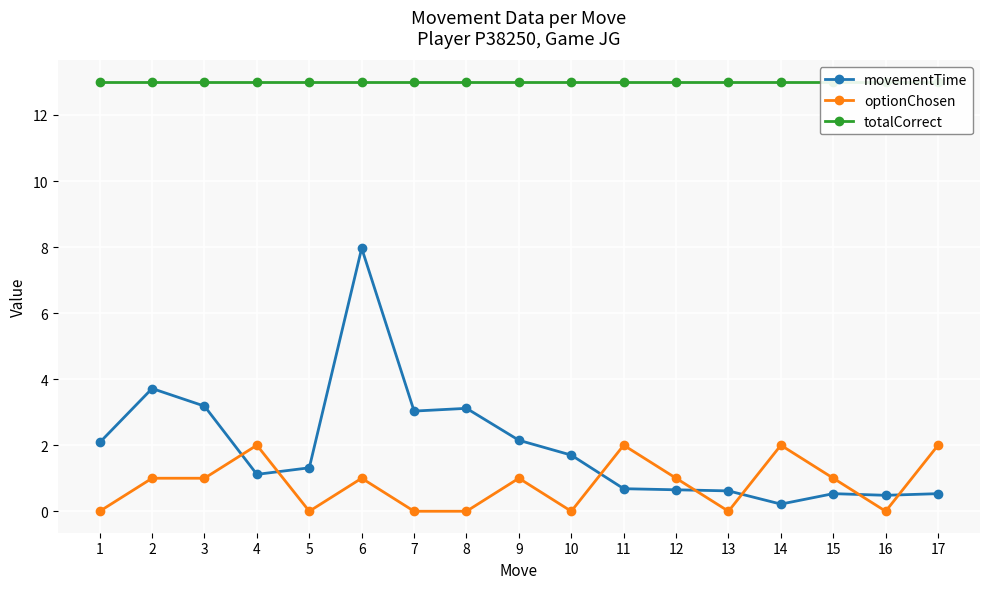

Is the value of totalCorrect at 10 greater than the value of optionChosen at 14?

Yes